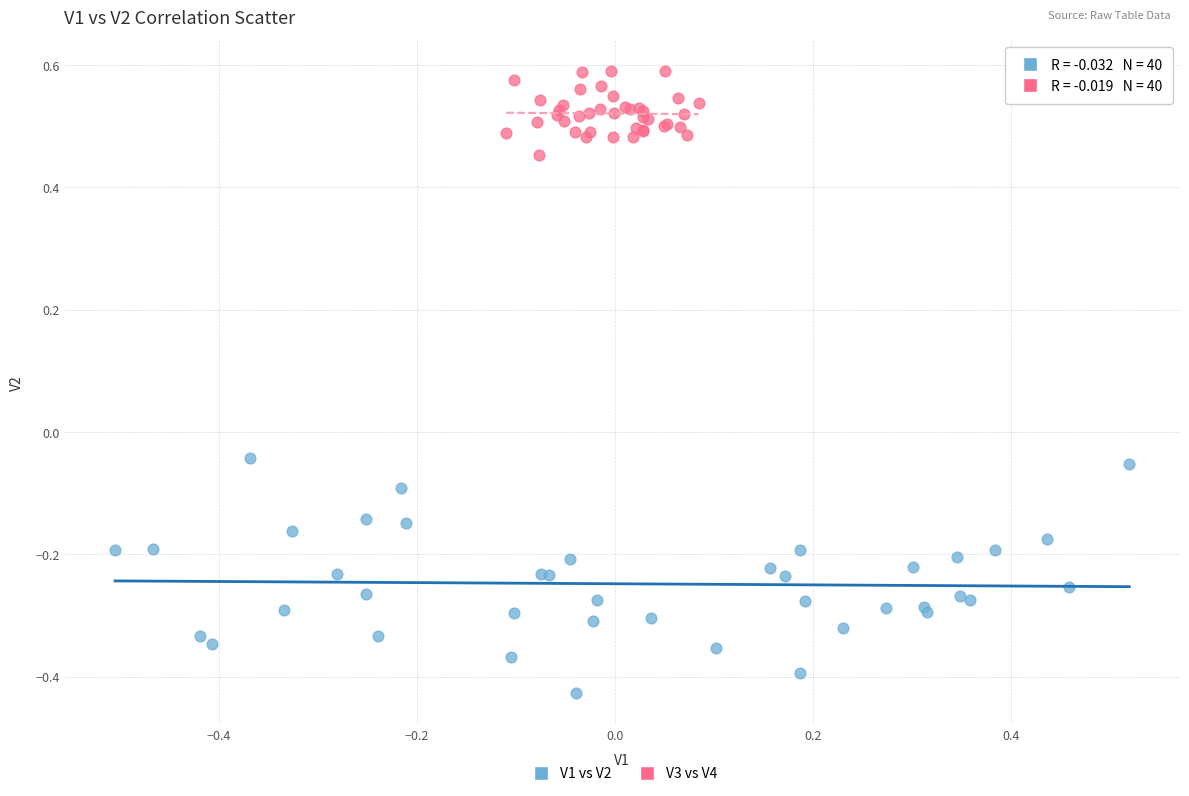

Which series contains the lowest Y value?

V1 vs V2